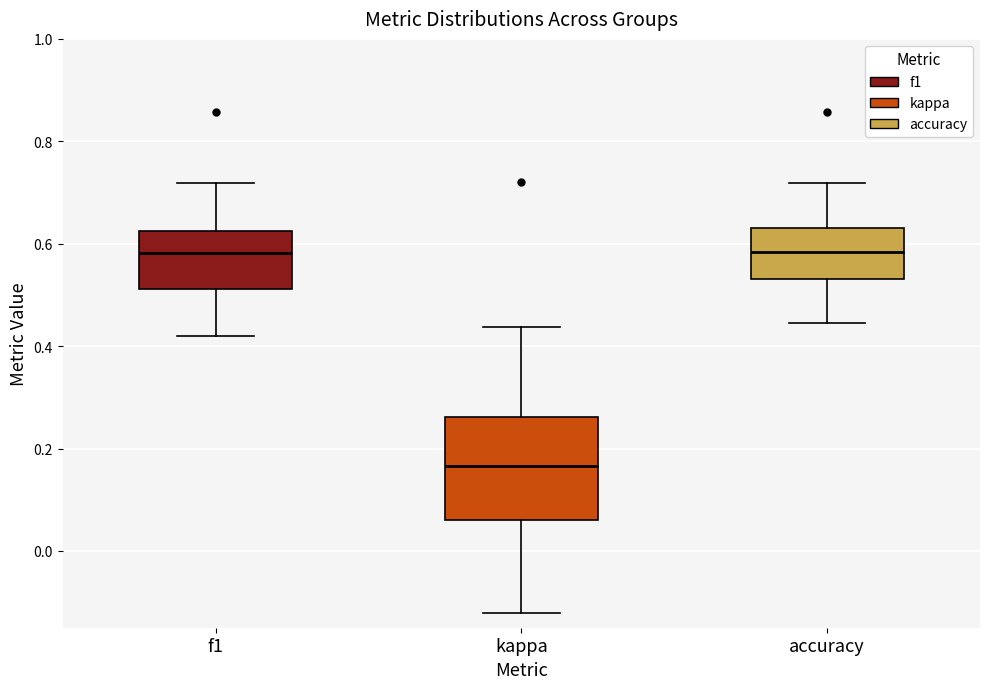

Reading left to right, transcribe this box plot: for each box, give where its median line is, the range the box spans, and where its two whiskers end, as read against the y-axis. The values are not printed on the chart, so give them approximately, as read against the axis.

f1: median 0.58, box 0.52 to 0.62, whiskers 0.42 to 0.72
kappa: median 0.16, box 0.06 to 0.26, whiskers -0.12 to 0.44
accuracy: median 0.58, box 0.54 to 0.64, whiskers 0.44 to 0.72